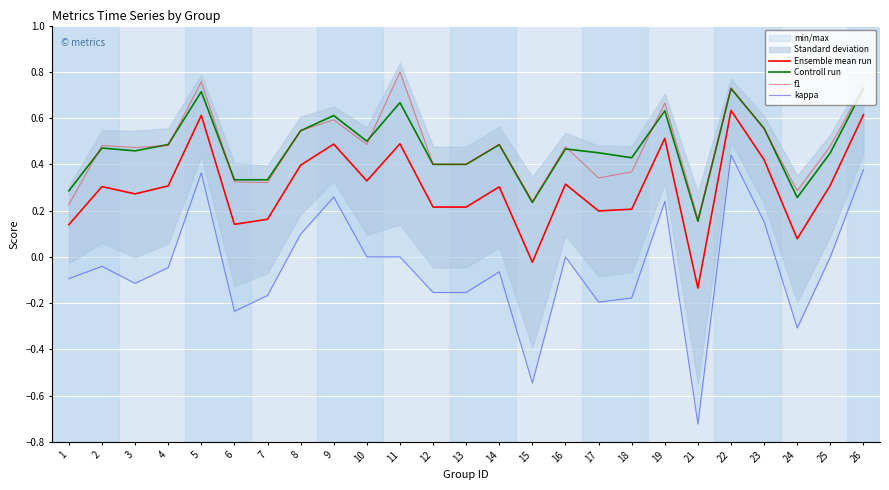

List the labels in order of Controll run value, smallest first.

21, 15, 24, 1, 6, 7, 12, 13, 18, 17, 25, 3, 16, 2, 14, 4, 10, 8, 23, 9, 19, 11, 5, 22, 26